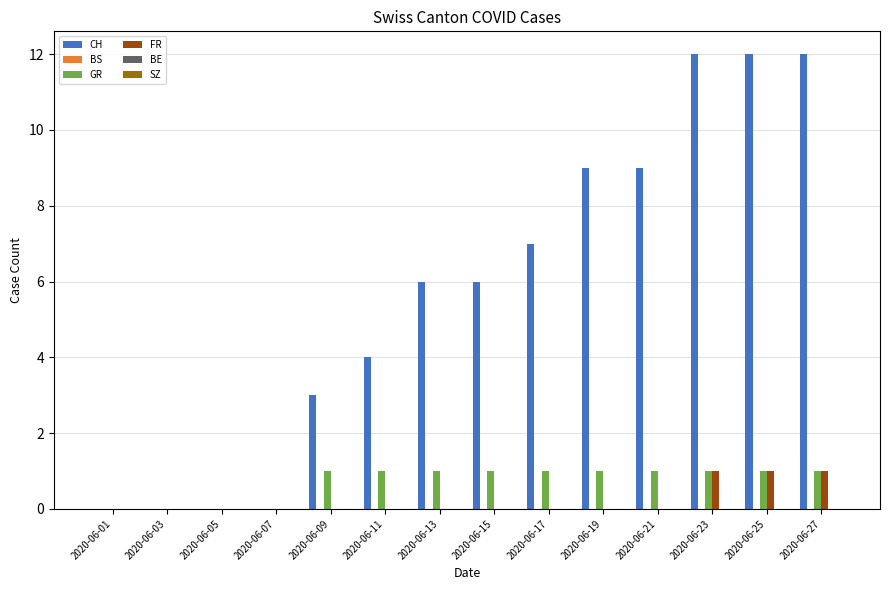

True or false: FR has a value of -1 at 2020-06-17.

False